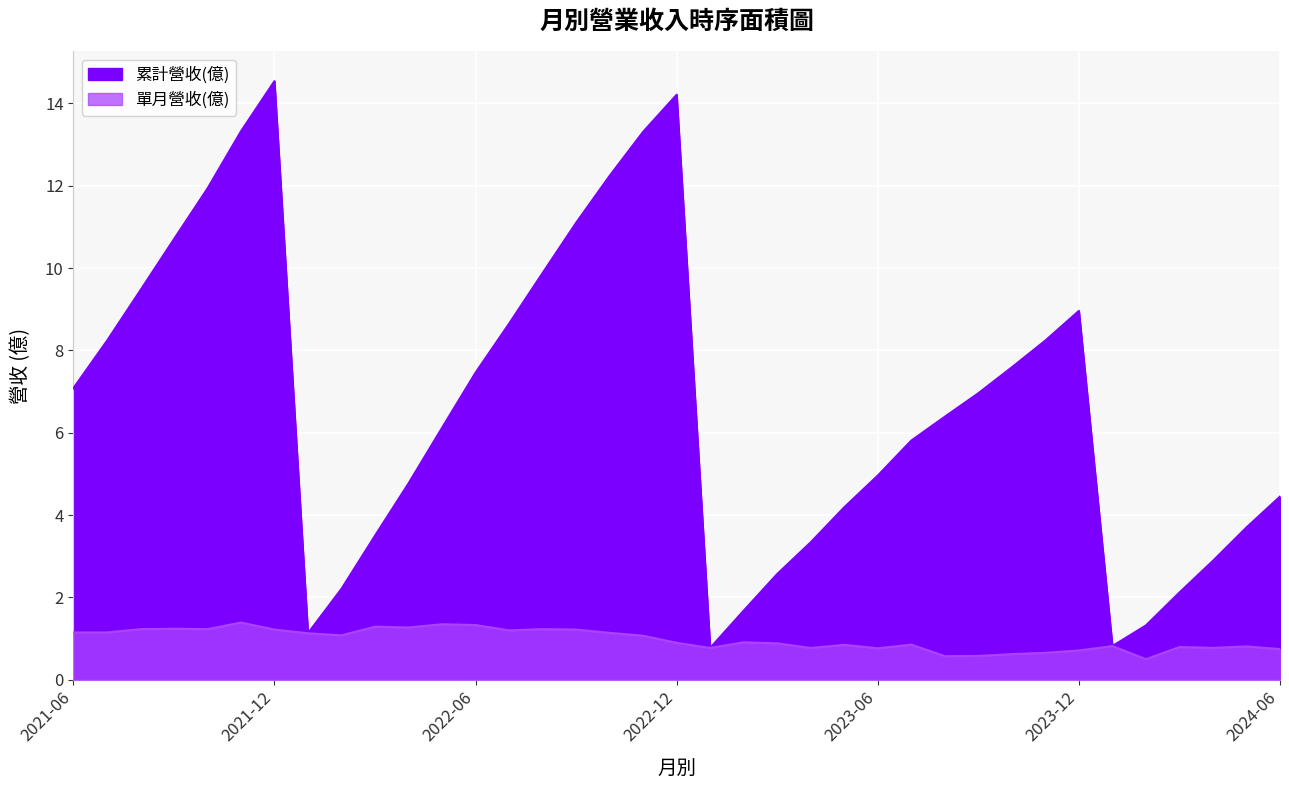

Is it true that 單月營收(億) equals 0.4 at 2022-10?

False